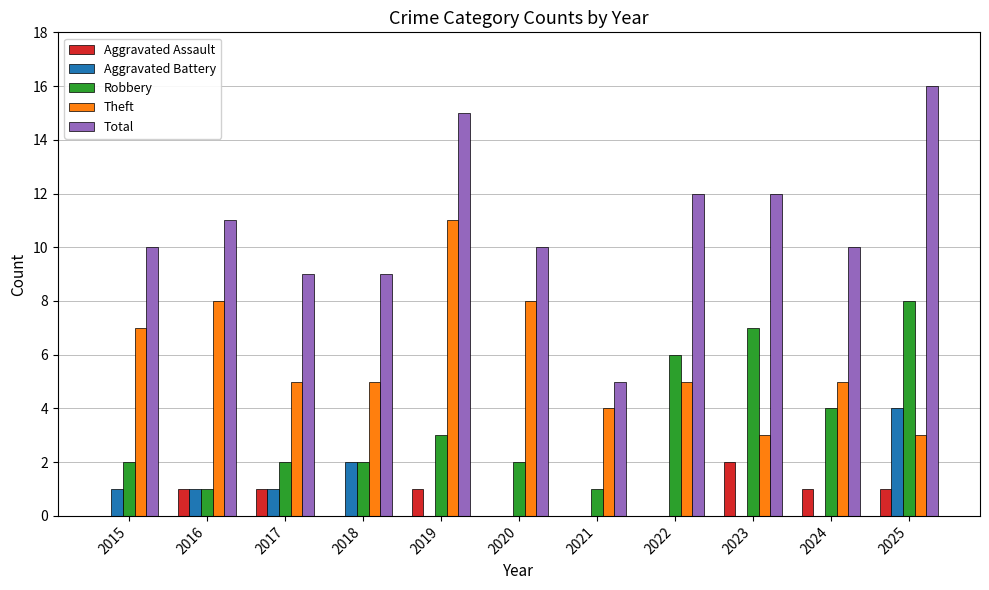

What are all the series names shown in the legend?

Aggravated Assault, Aggravated Battery, Robbery, Theft, Total